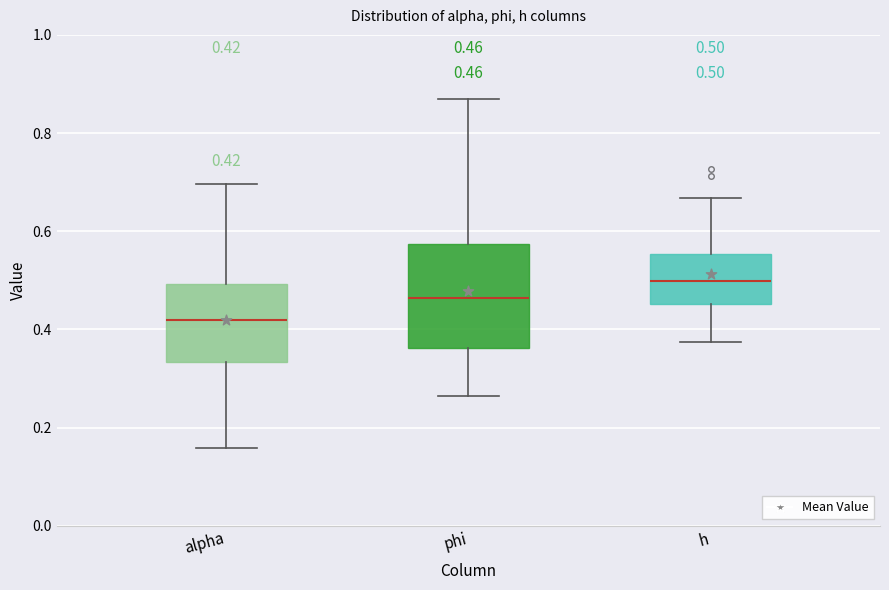

Comparing the boxes themselves (not the whiskers), which one is the tallest?

phi